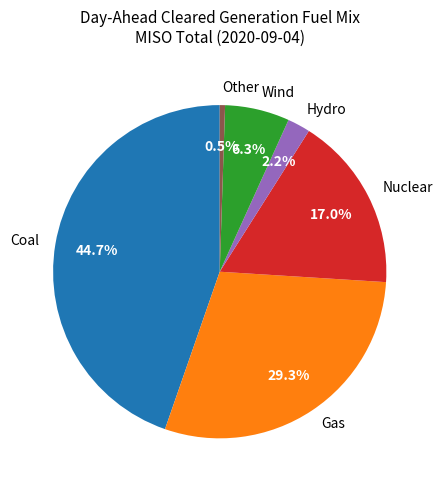

Is there any slice that represents more than half of the pie?

No